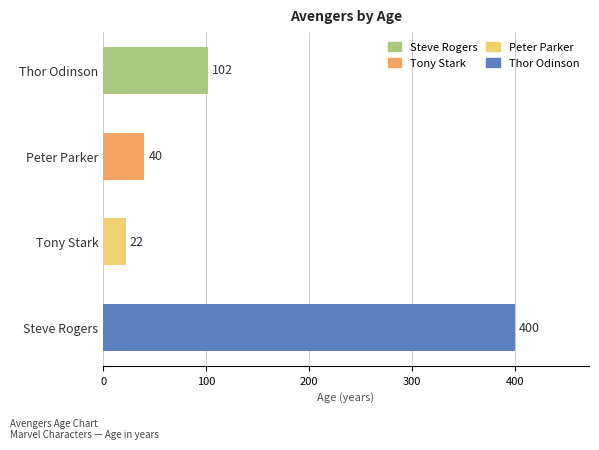

Reading bottom to top, what are all the values shown in this chart?

Steve Rogers=400	Tony Stark=22	Peter Parker=40	Thor Odinson=102